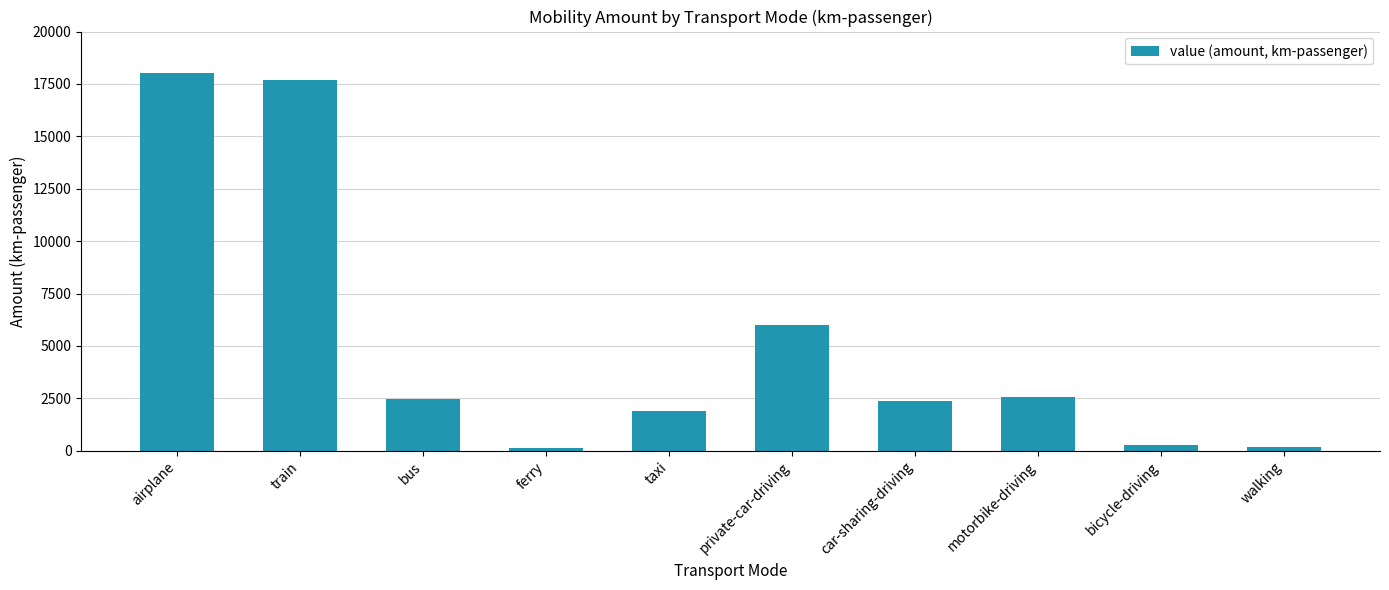

What is the label of the 1st bar from the right?

walking